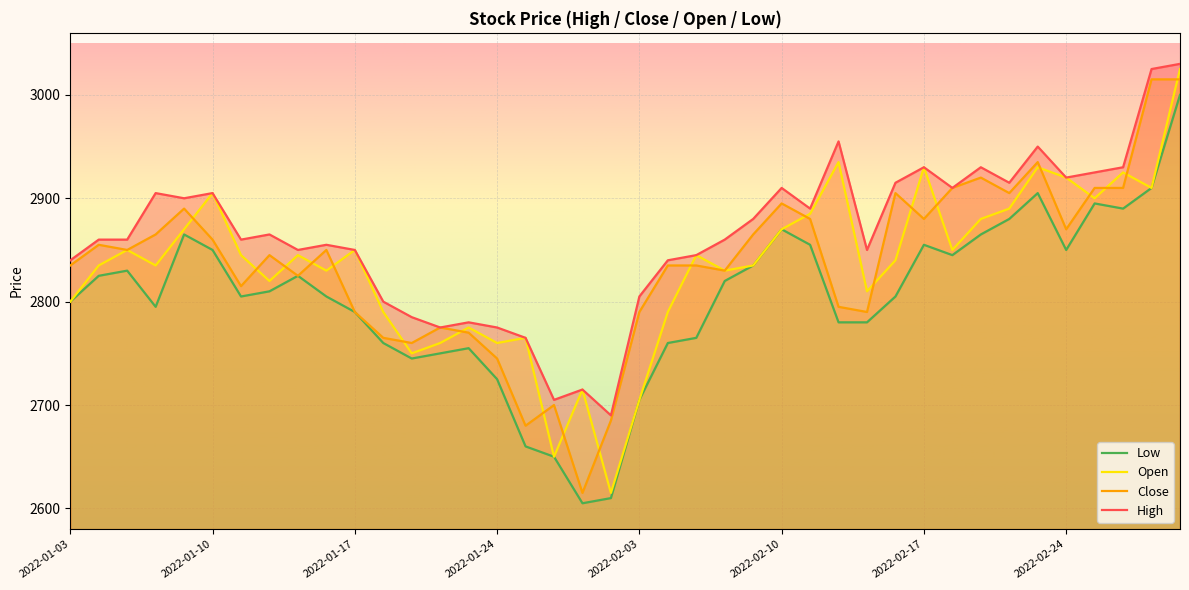

What is the difference between the second highest and second lowest values in the Open series?

285